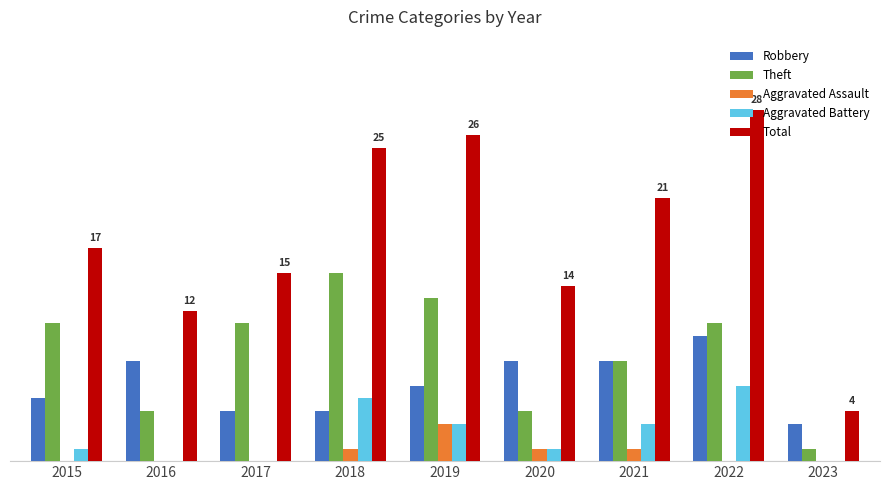

Rank the series by their maximum value, from lowest to highest.

Aggravated Assault, Aggravated Battery, Robbery, Theft, Total